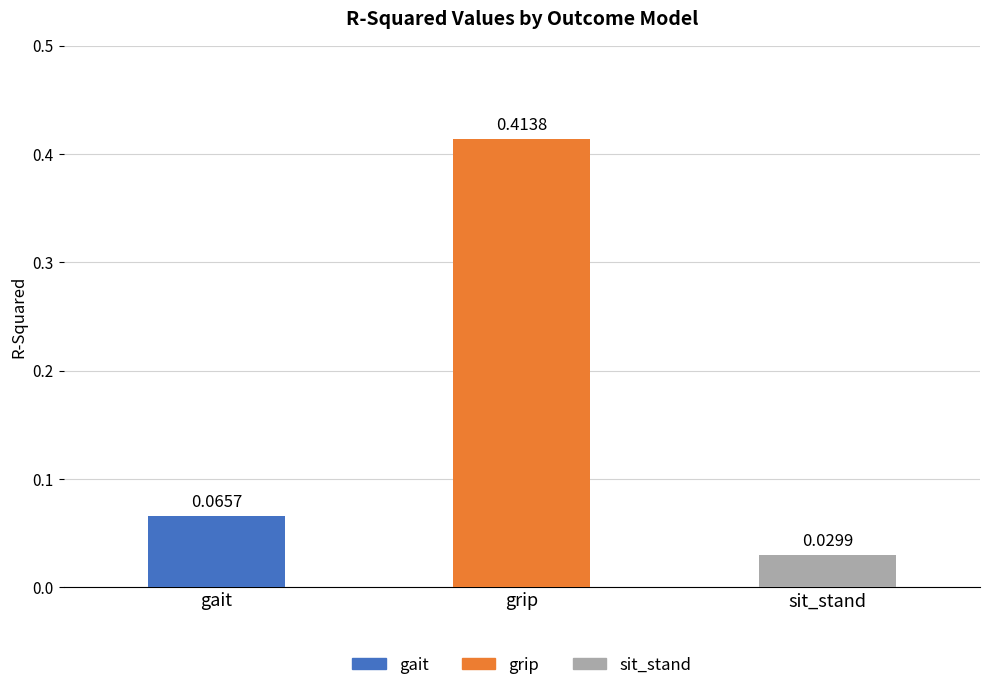

What is the sum of all values?

0.5